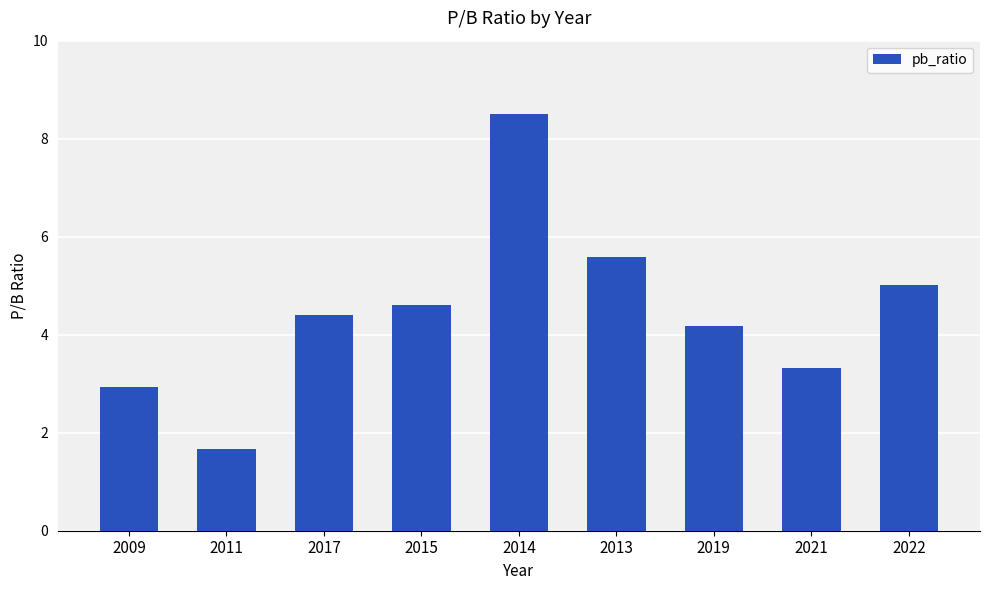

What is the label of the 4th bar from the left?

2015